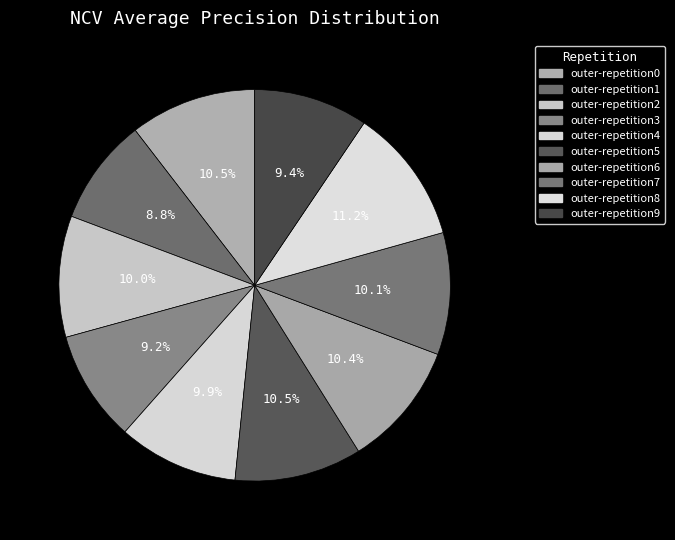

Count the number of slices in the pie.

10